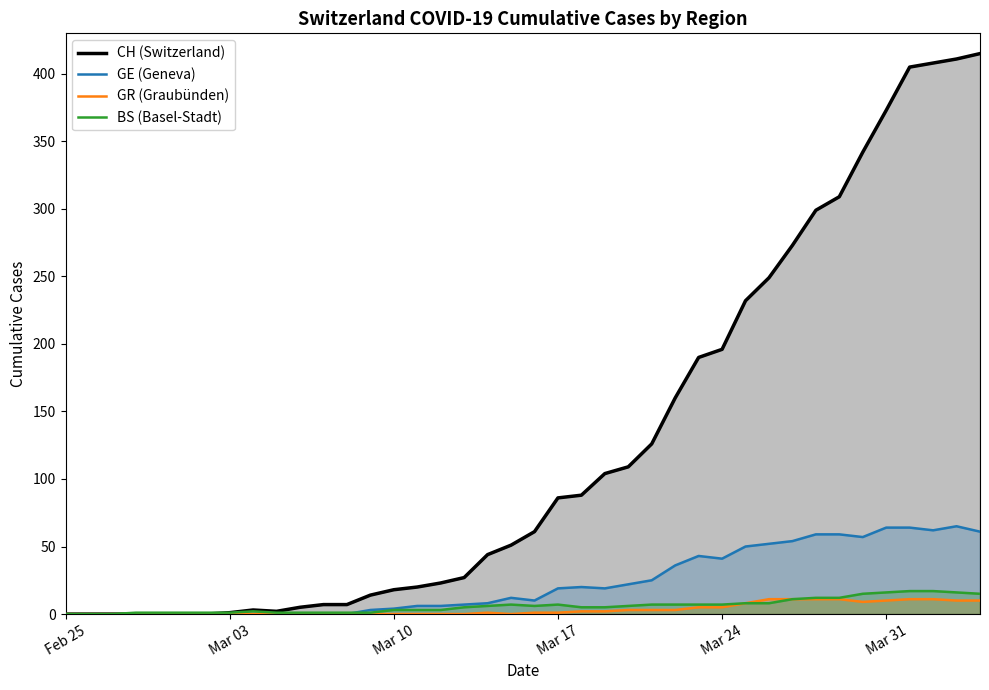

Which series ends up on top after the final intersection of GE (Geneva) and BS (Basel-Stadt)?

GE (Geneva)